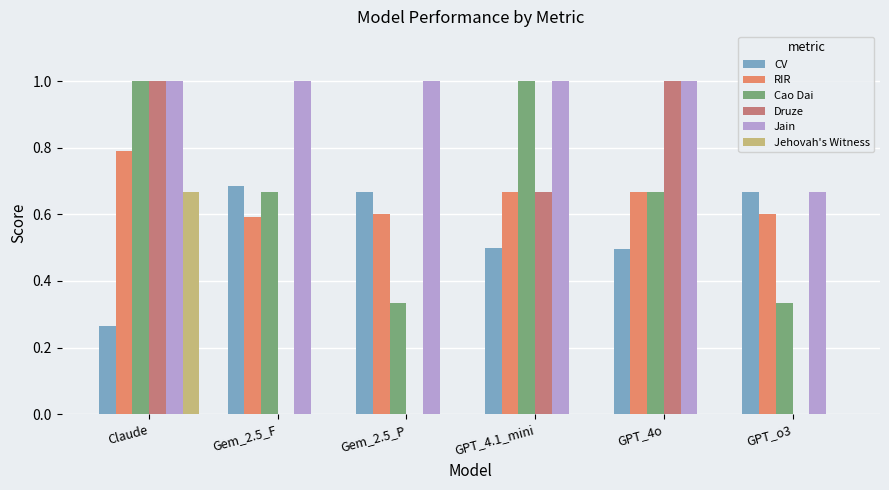

Which category has the highest value in the Jehovah's Witness series?

Claude